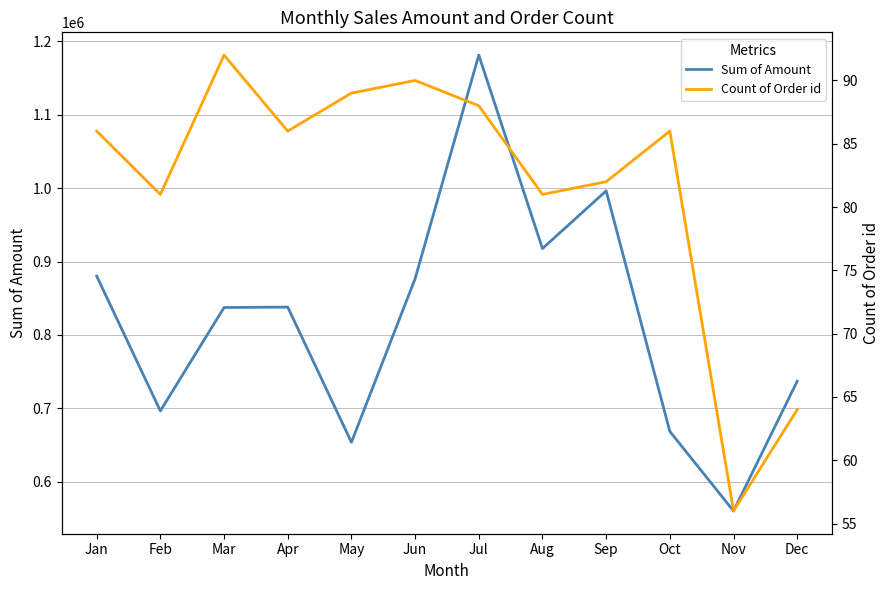

At which category does Sum of Amount reach its first local valley?

Feb